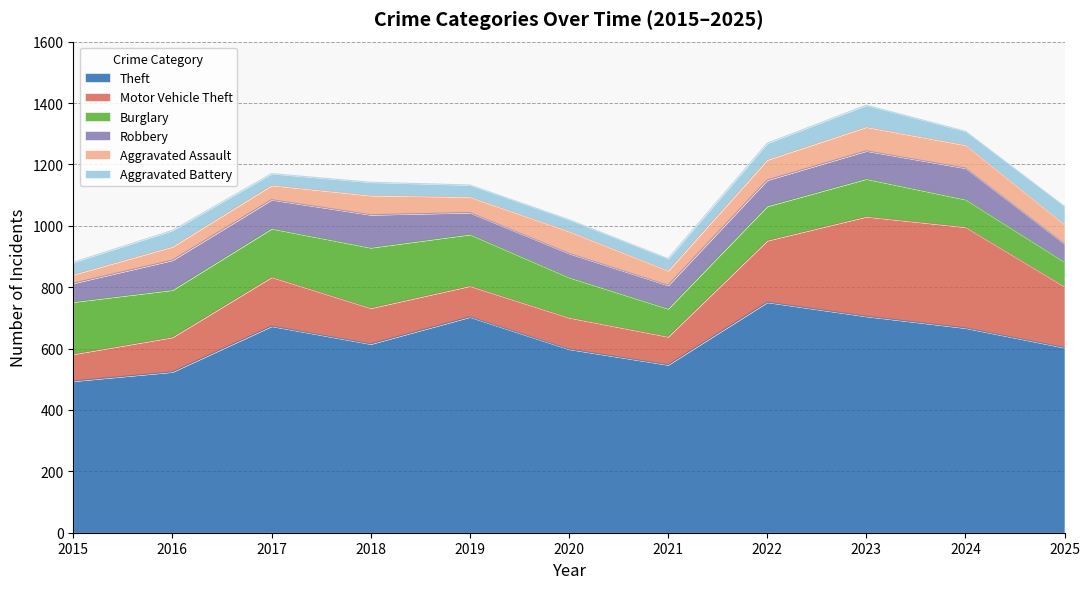

Which has a higher value, 2018 or 2017?

2017